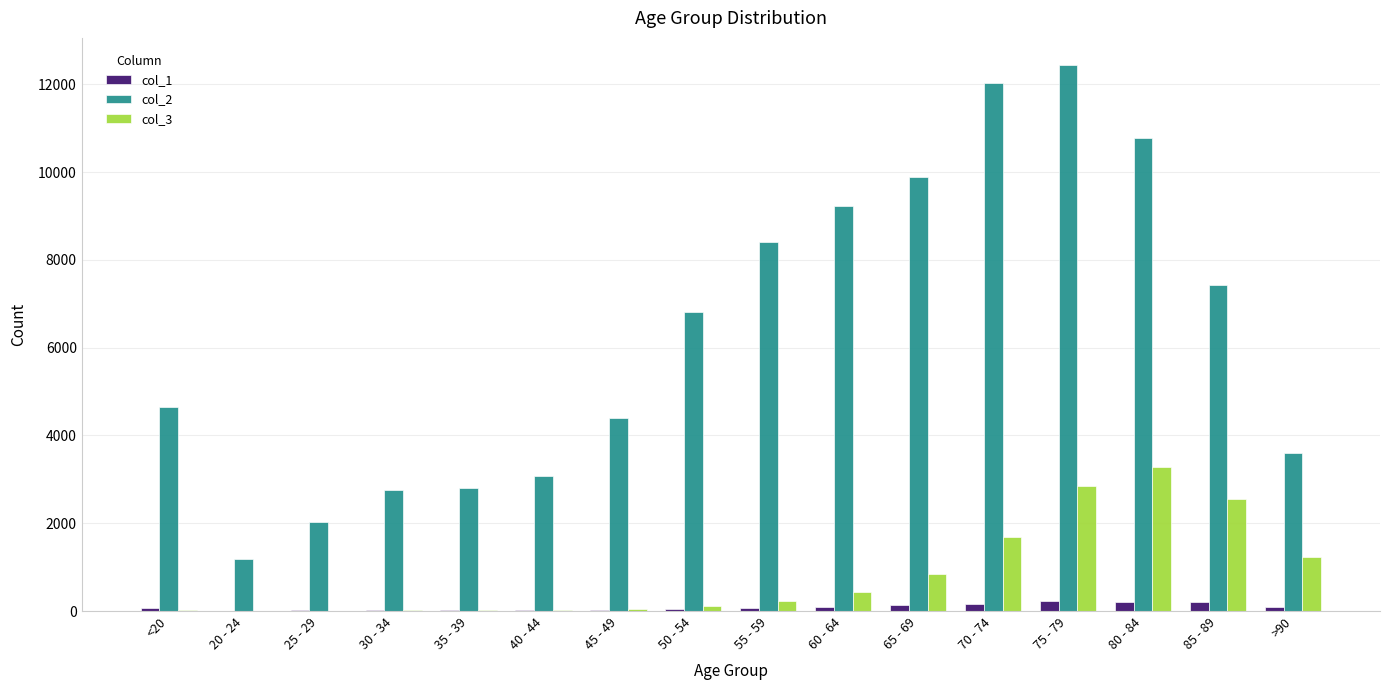

Which category has the highest value in the col_2 series?

75 - 79